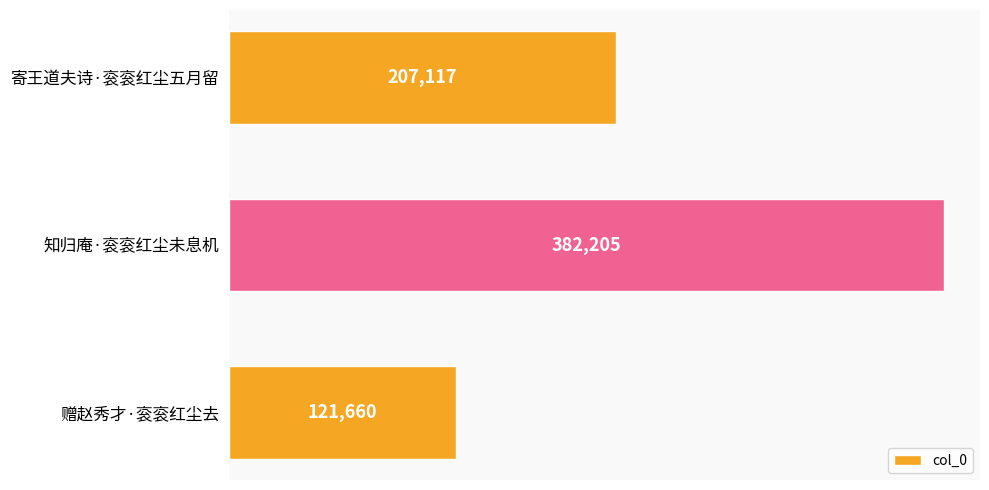

Where is the data nearest to the value 251932?

寄王道夫诗·衮衮红尘五月留